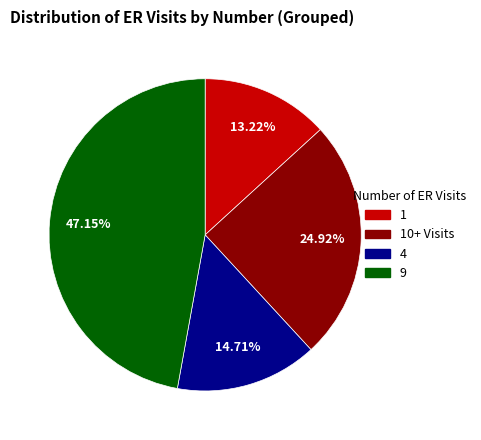

Is there a majority slice in this chart?

No